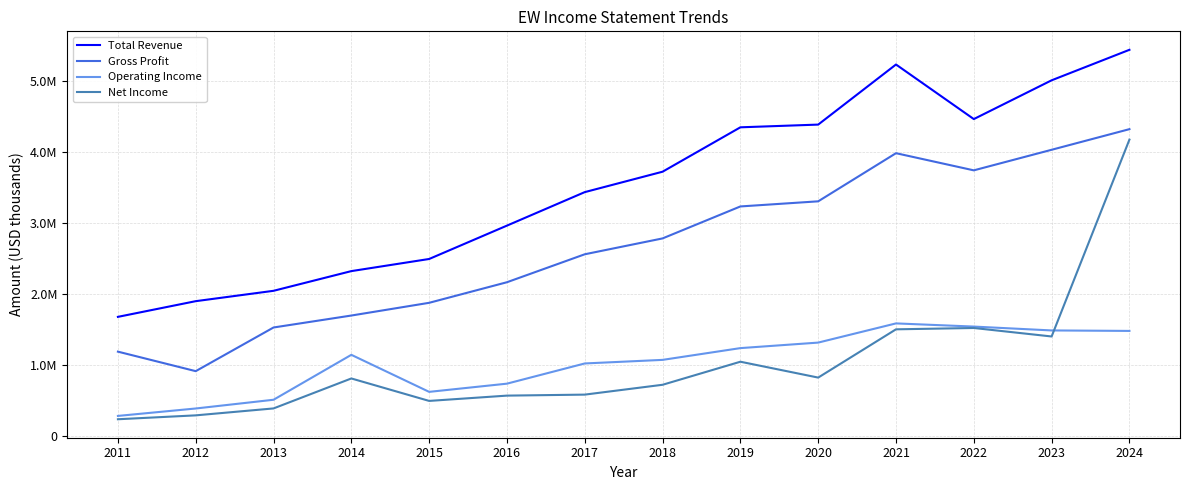

What are all the series names shown in the legend?

Total Revenue, Gross Profit, Operating Income, Net Income